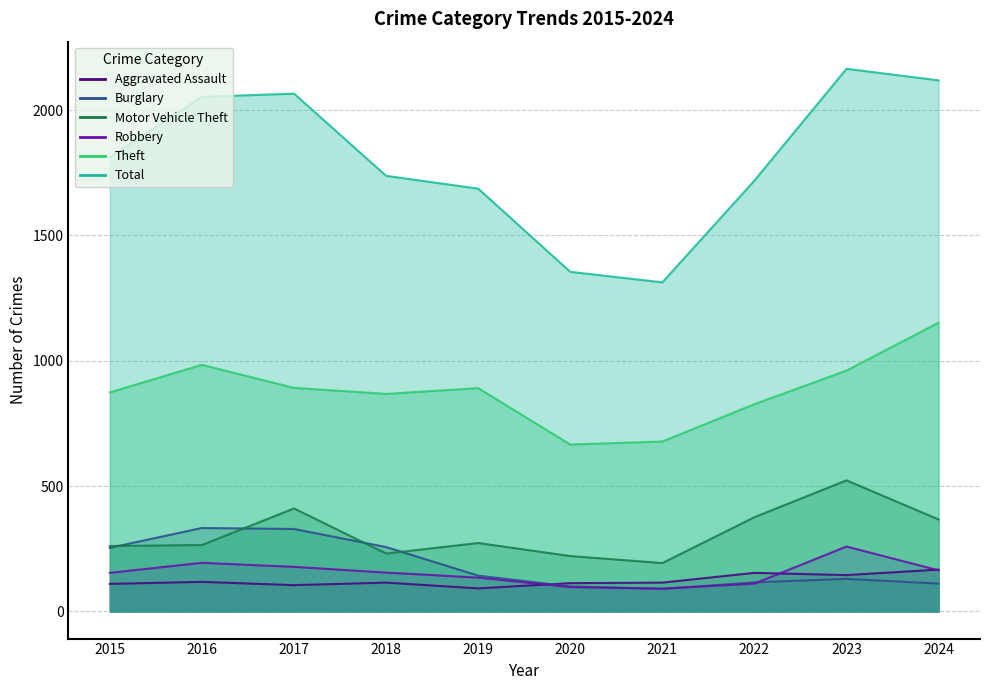

True or false: Burglary and Total cross at least once.

False